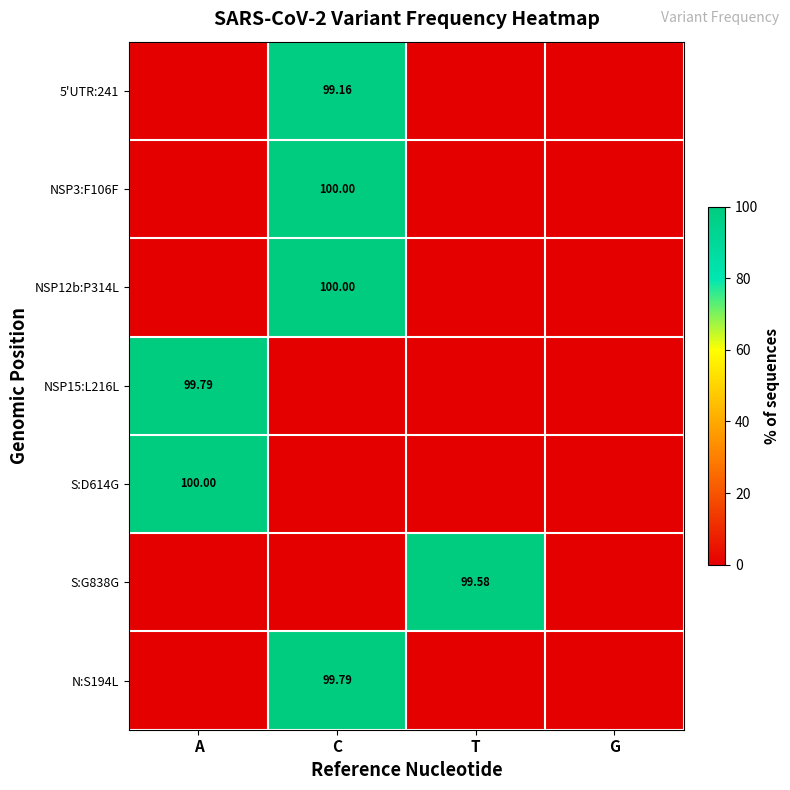

What is the difference between the highest and lowest values at C?

100.0